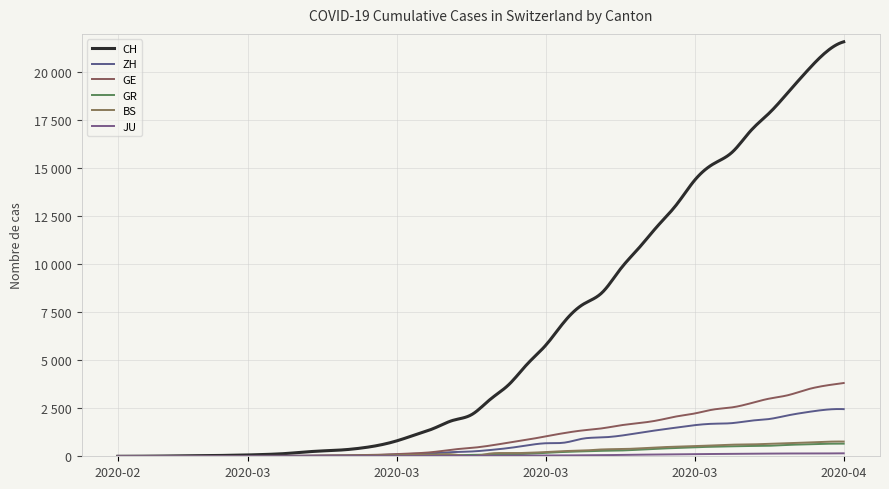

At which category is the sum across all series the highest?

2020-04-04